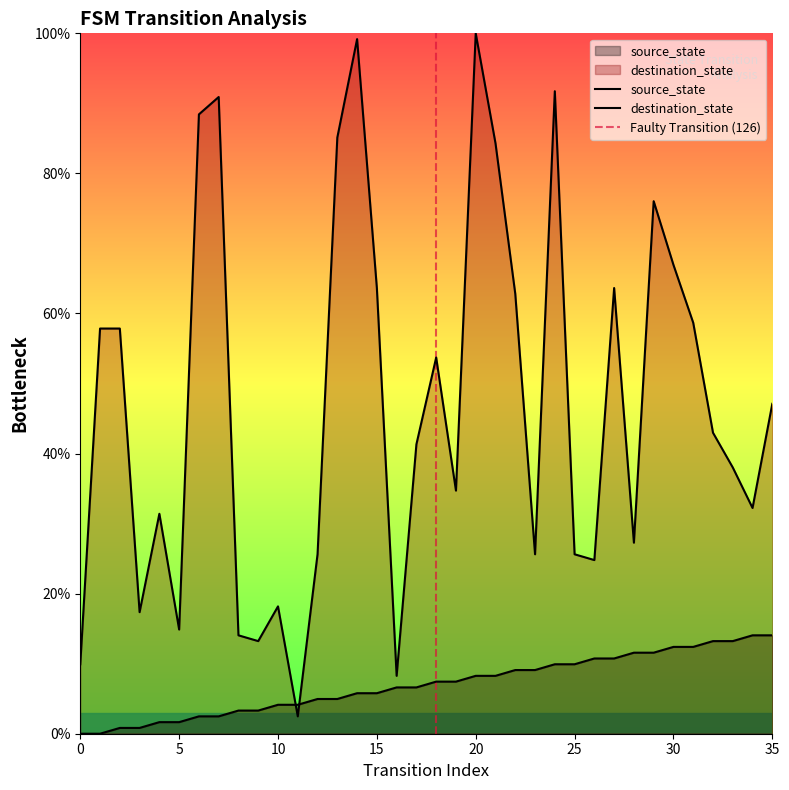

Which has a higher value, 29 or 6?

29